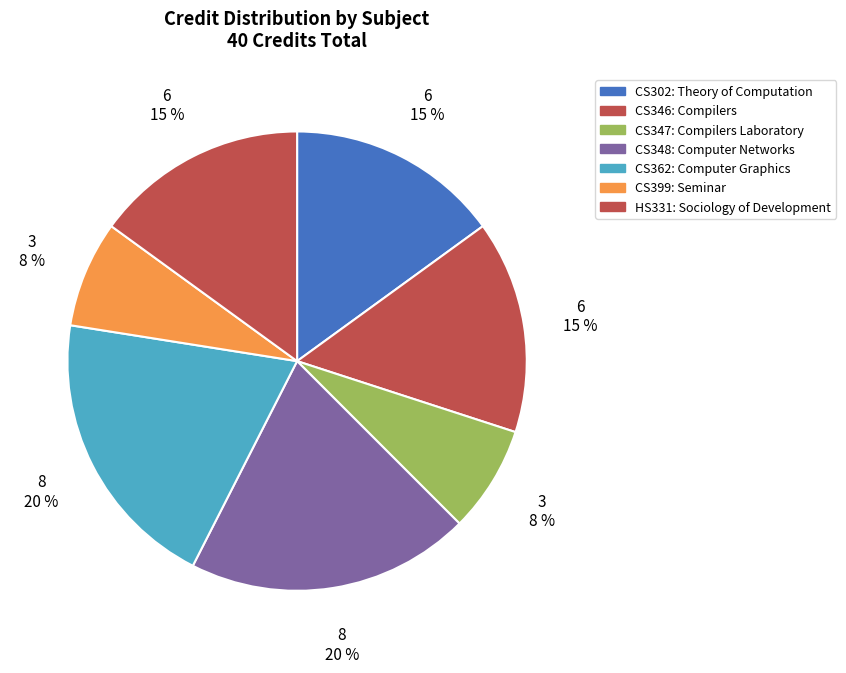

How many segments does this pie chart have?

7